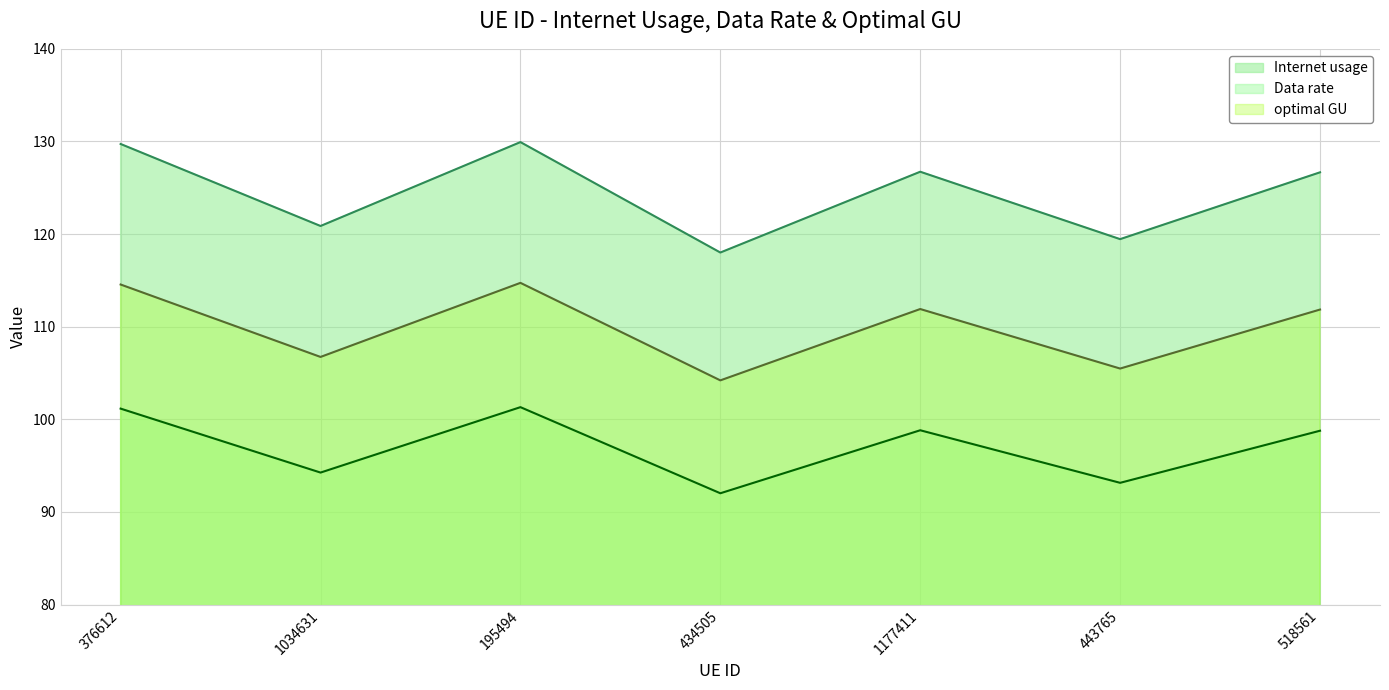

True or false: Internet usage and optimal GU cross at least once.

False